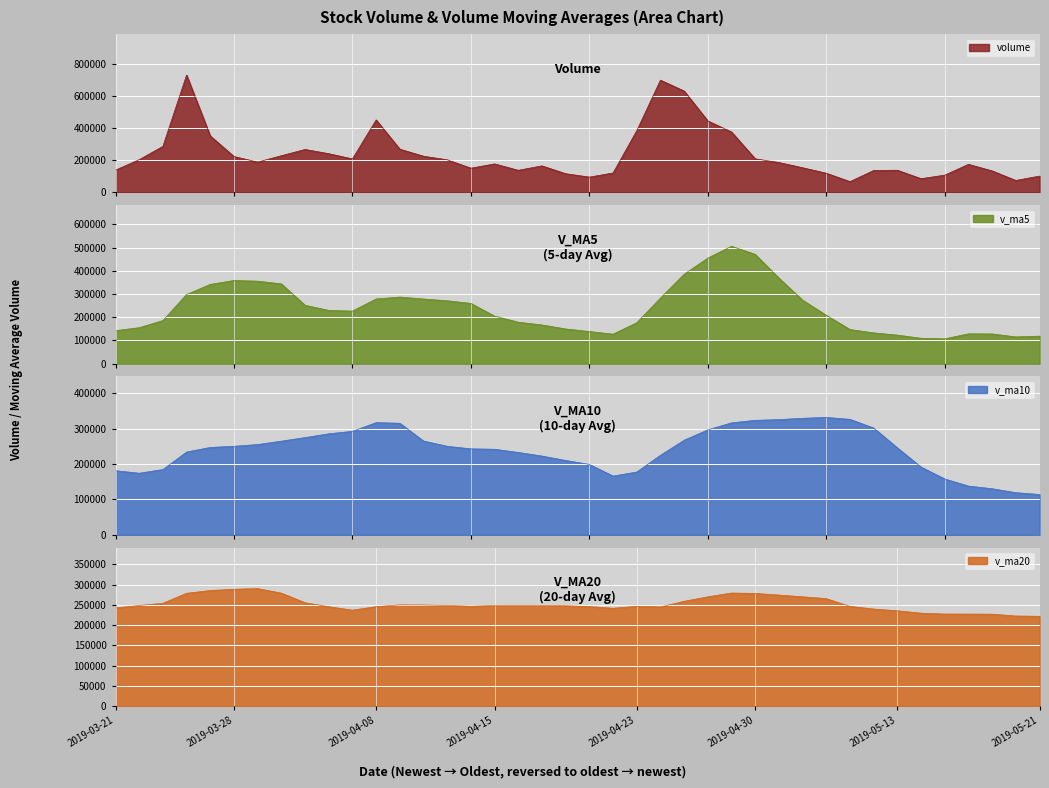

Rank the series at 2019-05-20 from lowest to highest value.

volume, v_ma5, v_ma10, v_ma20